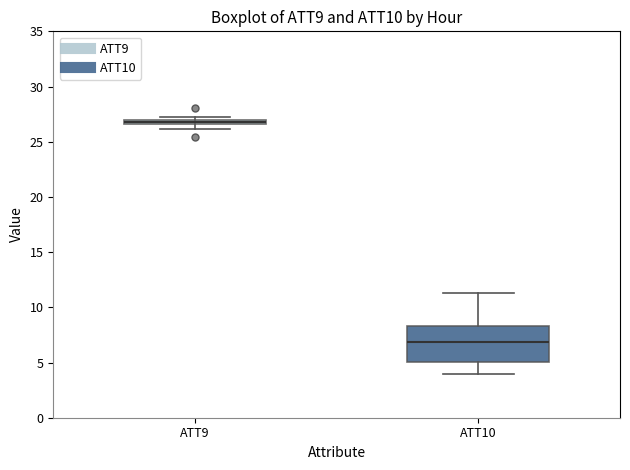

Comparing the boxes themselves (not the whiskers), which one is the tallest?

ATT10